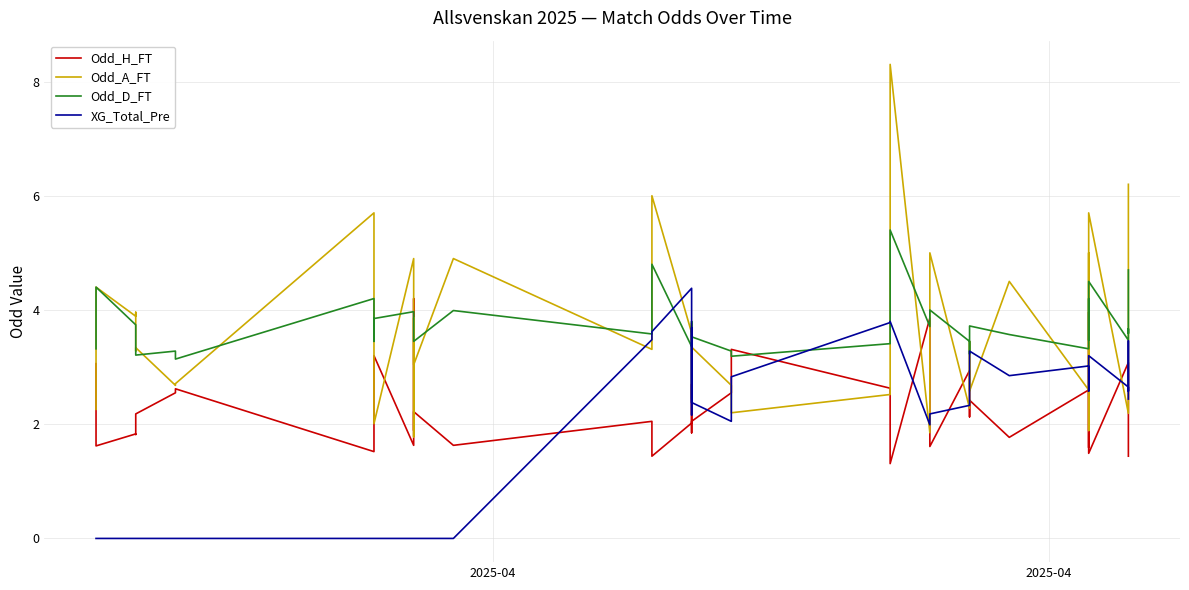

True or false: Odd_D_FT has more than 1 points higher than both neighbors.

True